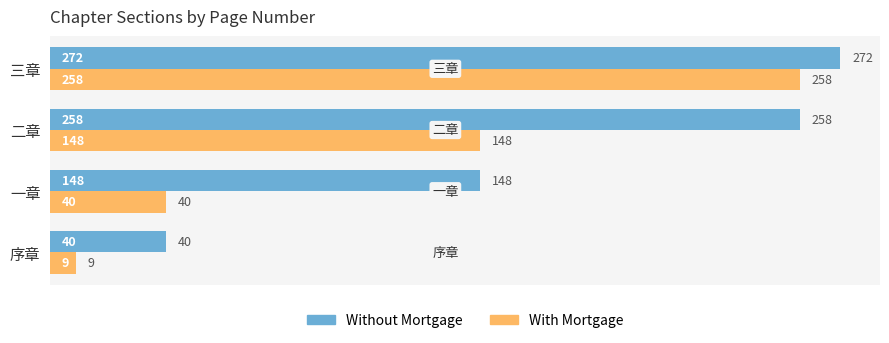

What is the minimum value shown in the chart?

9